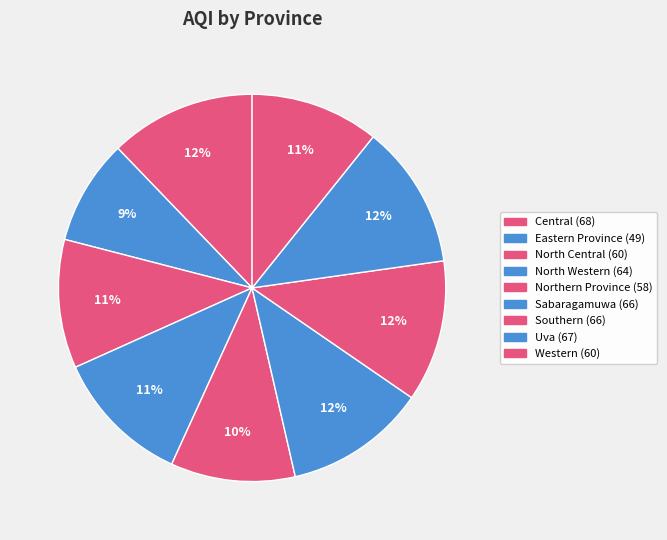

To the nearest percent, what portion does Southern represent?

12%